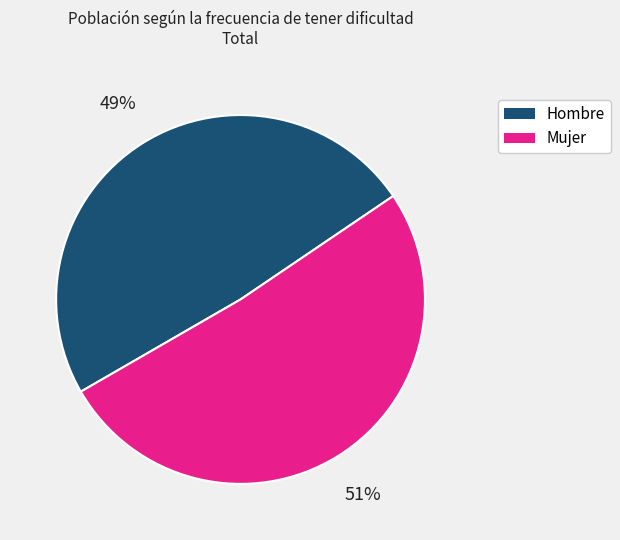

To the nearest percent, what is the difference between the largest and smallest slice percentages?

2%